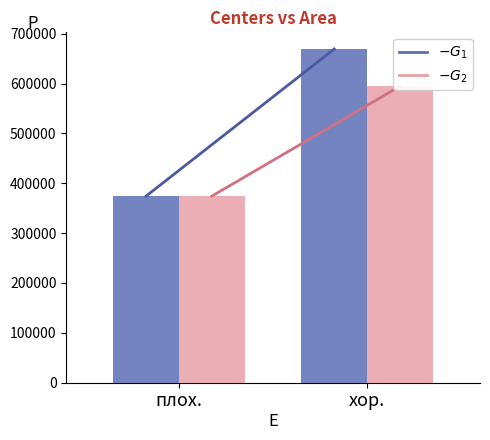

Which series changed the most between плох. and хор.?

$G_1$